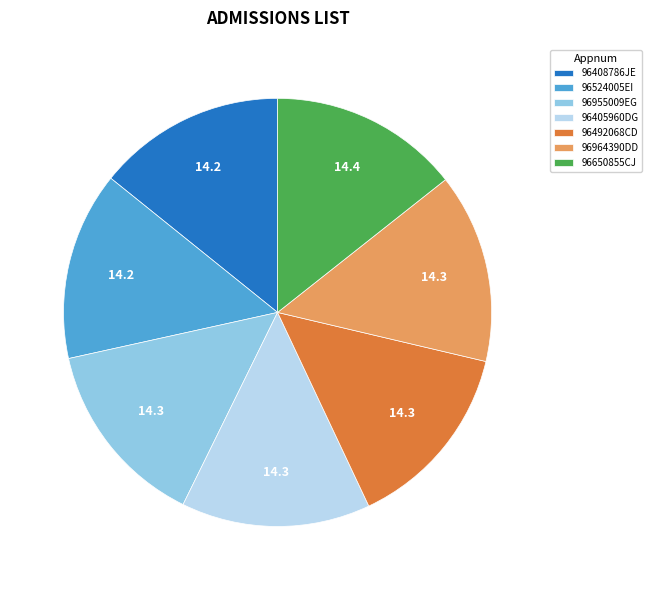

Does 96955009EG account for over 50% of the chart?

No